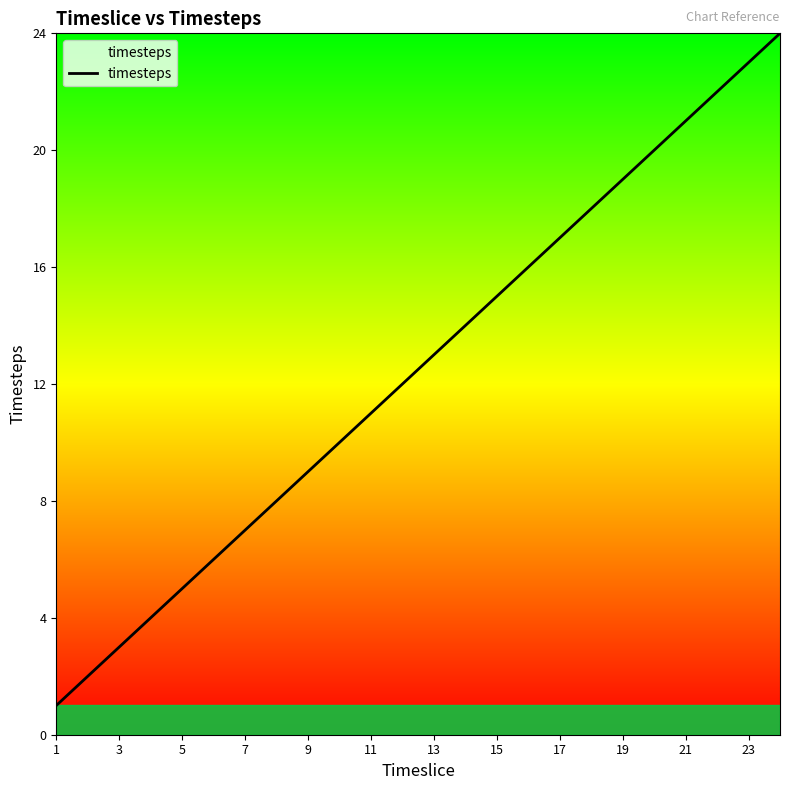

What is the difference between the maximum and minimum values?

23